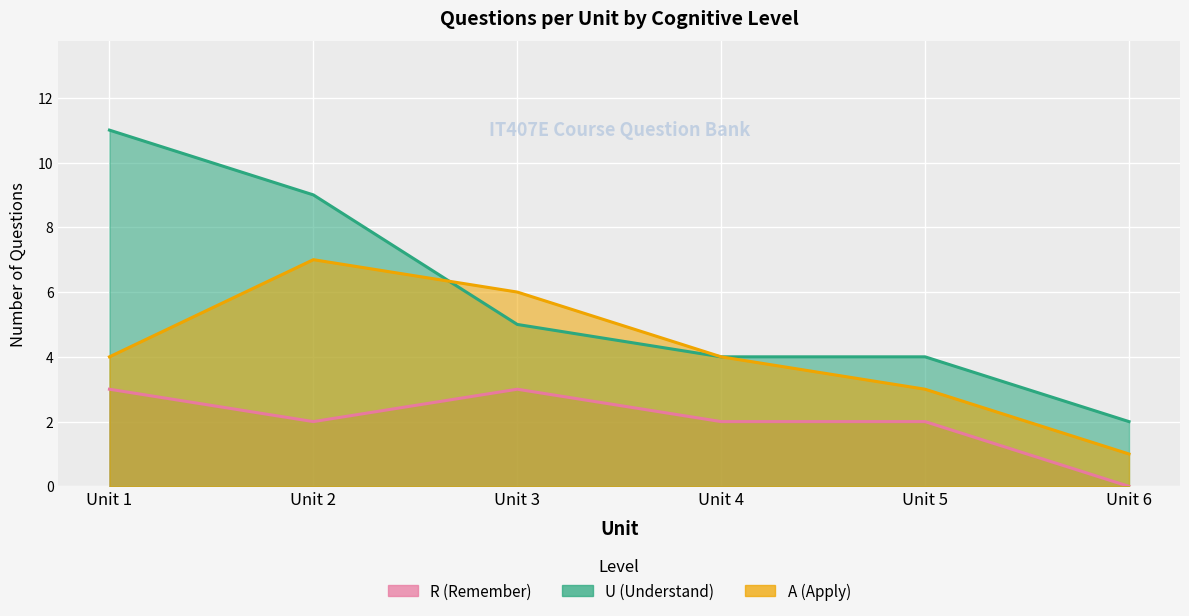

What is the difference between the highest and lowest values at Unit 2?

7